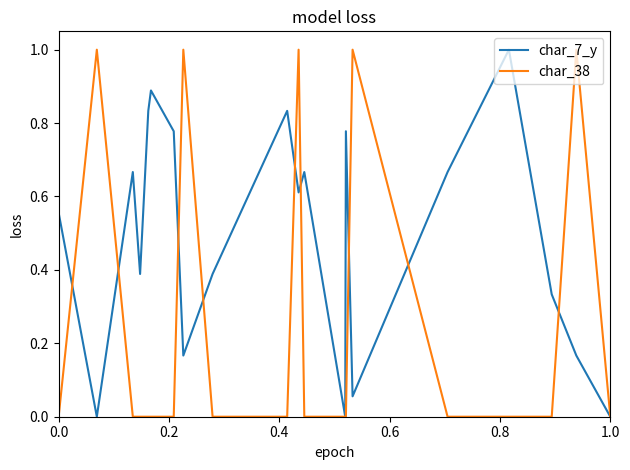

At which category does the chart reach its minimum across all series?

0.2